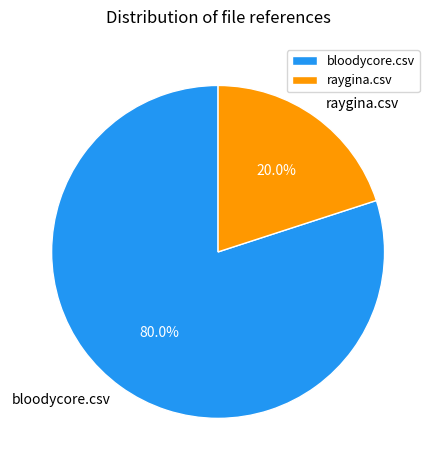

Between raygina.csv and bloodycore.csv, which is larger?

bloodycore.csv